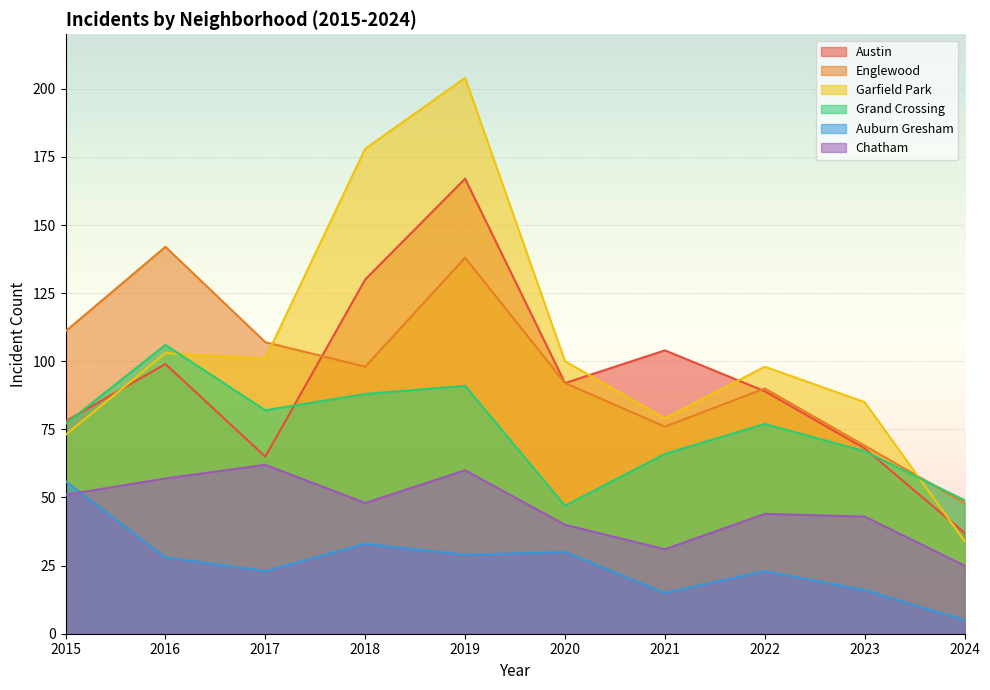

How many lines are shown in the chart?

6